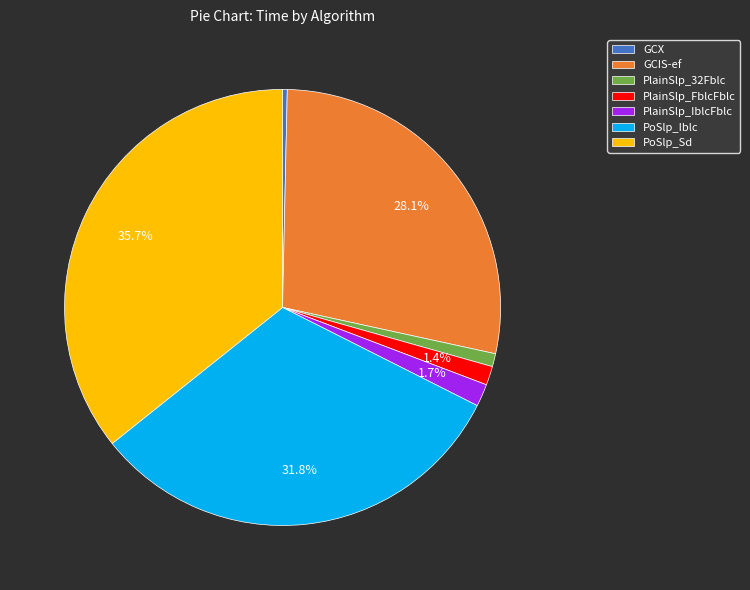

True or false: PoSlp_Iblc accounts for 32% of the total.

True